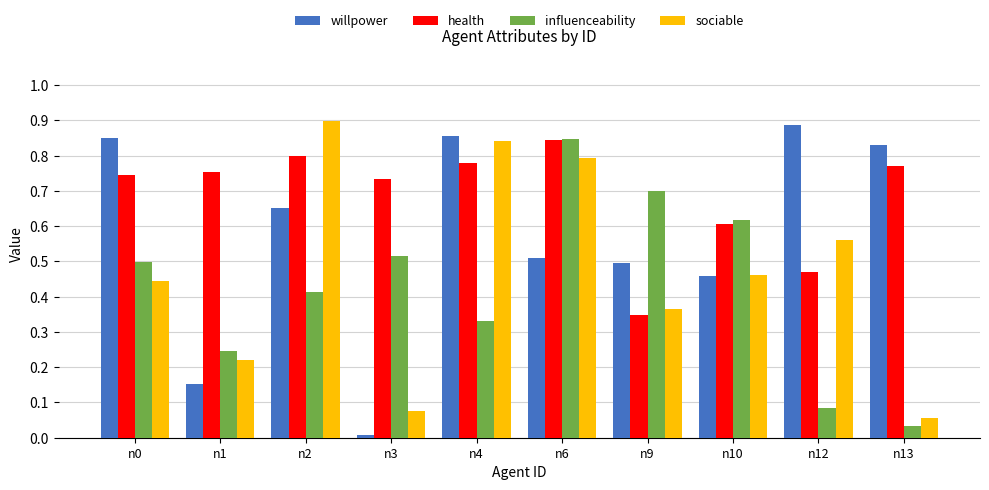

What is the sum of the willpower values at n1 and n13?

1.0